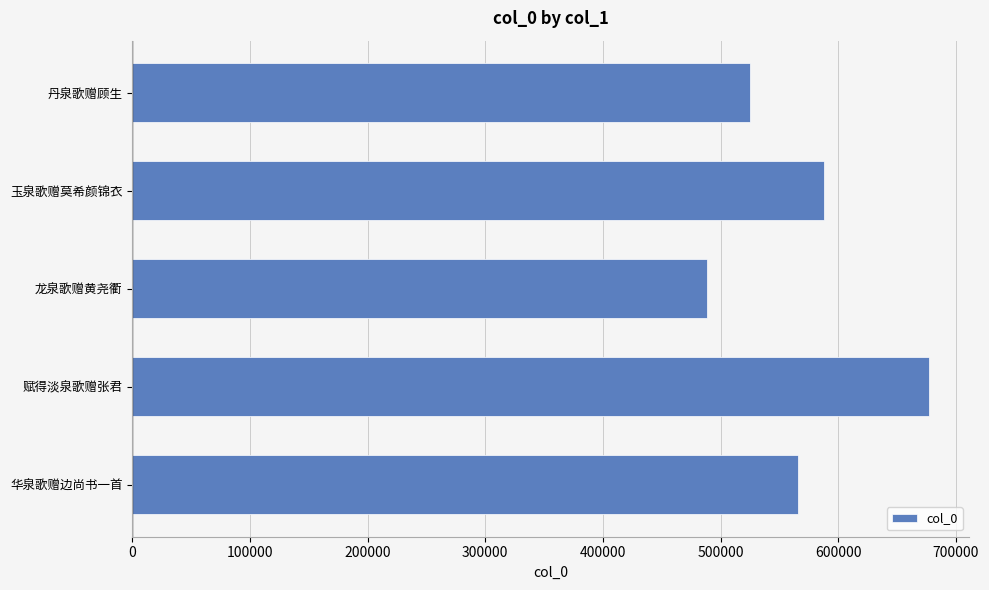

What is the approximate value at 龙泉歌赠黄尧衢, to the nearest 100?

488600